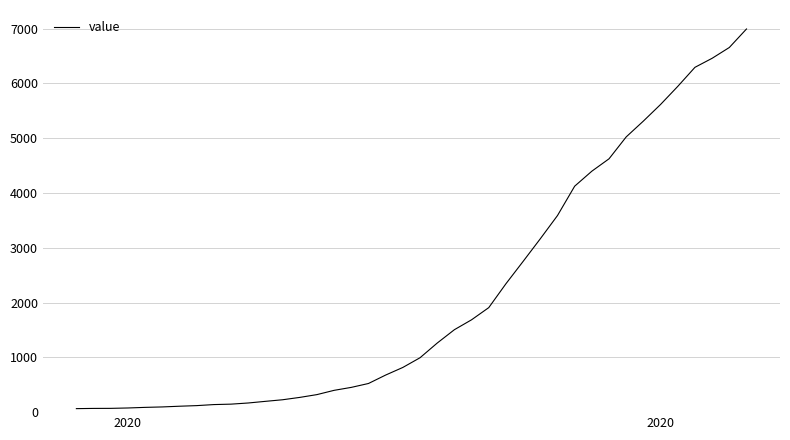

What is the greatest value displayed?

6995